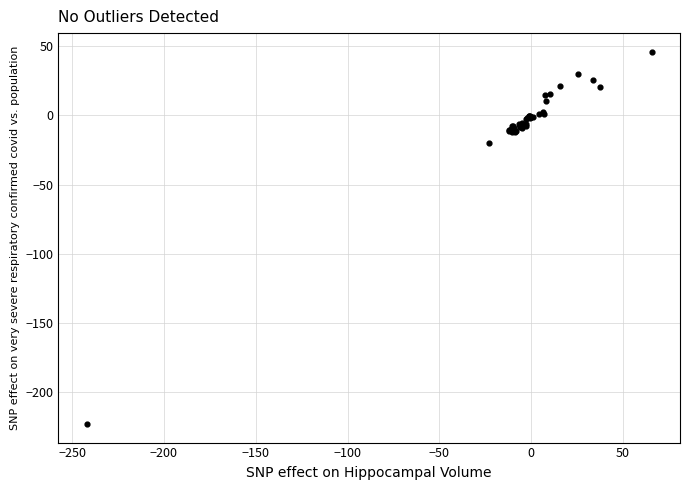

What Y value in the scatter plot is closest to -88?

-19.6